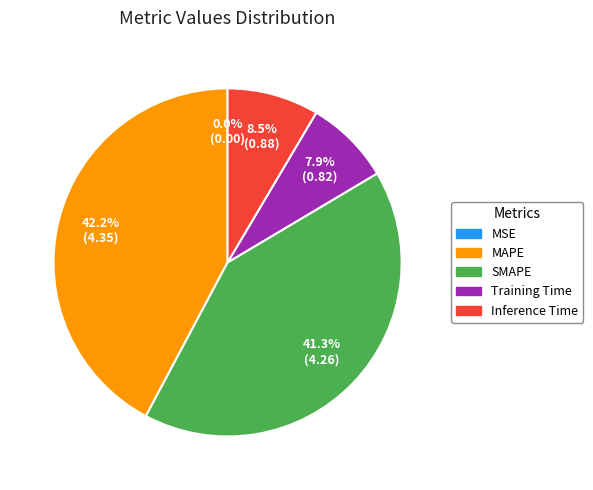

What is the largest slice in the pie chart?

MAPE